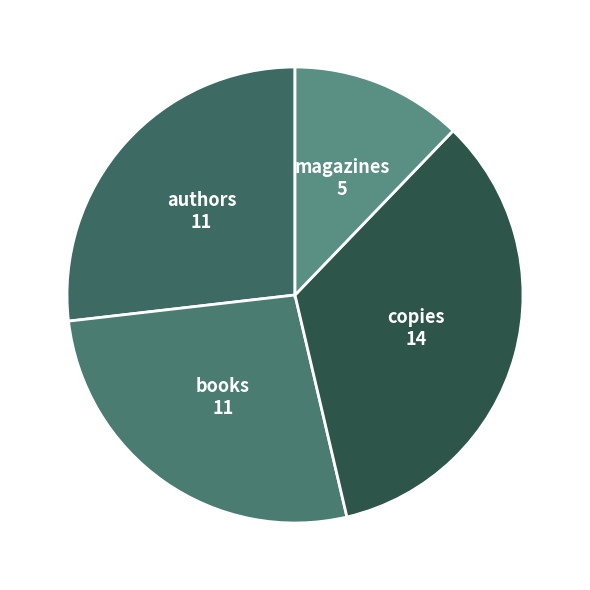

Do magazines and copies together represent more than half of the pie?

No